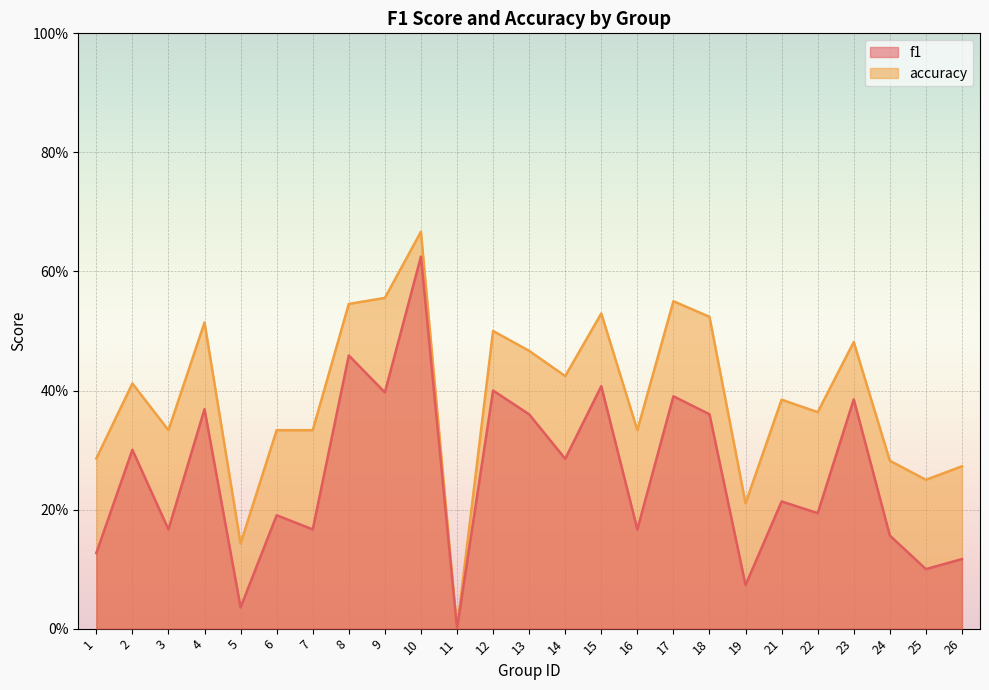

What is the difference between the second highest and minimum values in the accuracy series?

0.6